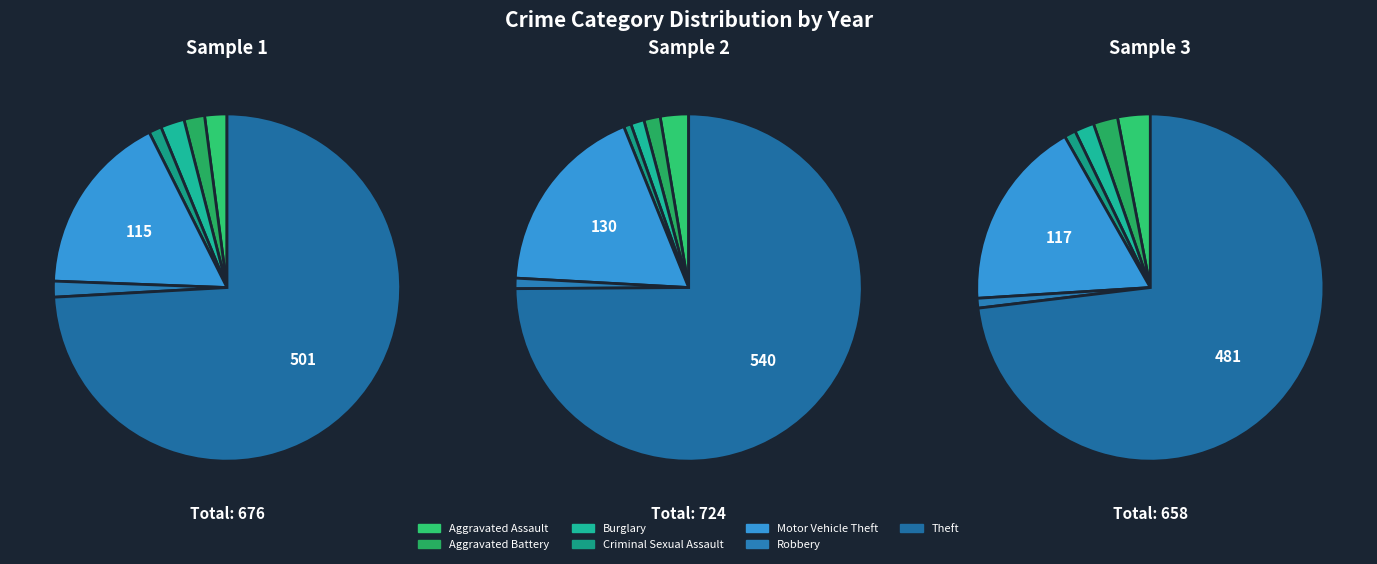

What percentage is the Motor Vehicle Theft slice, to the nearest percent?

18%